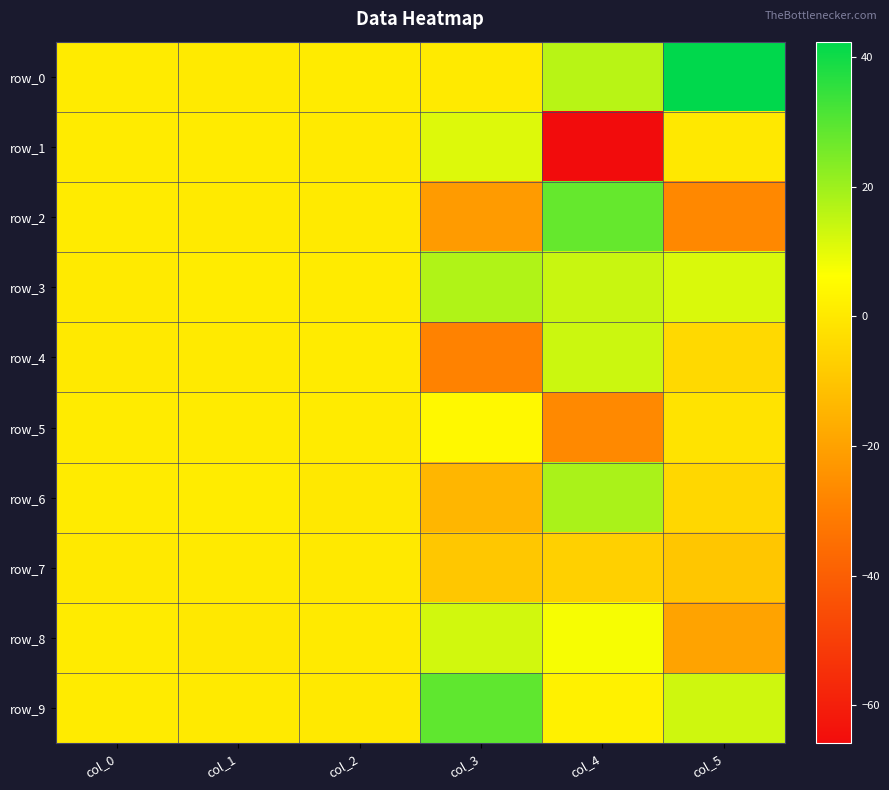

At which label does row_3 reach its minimum?

col_0